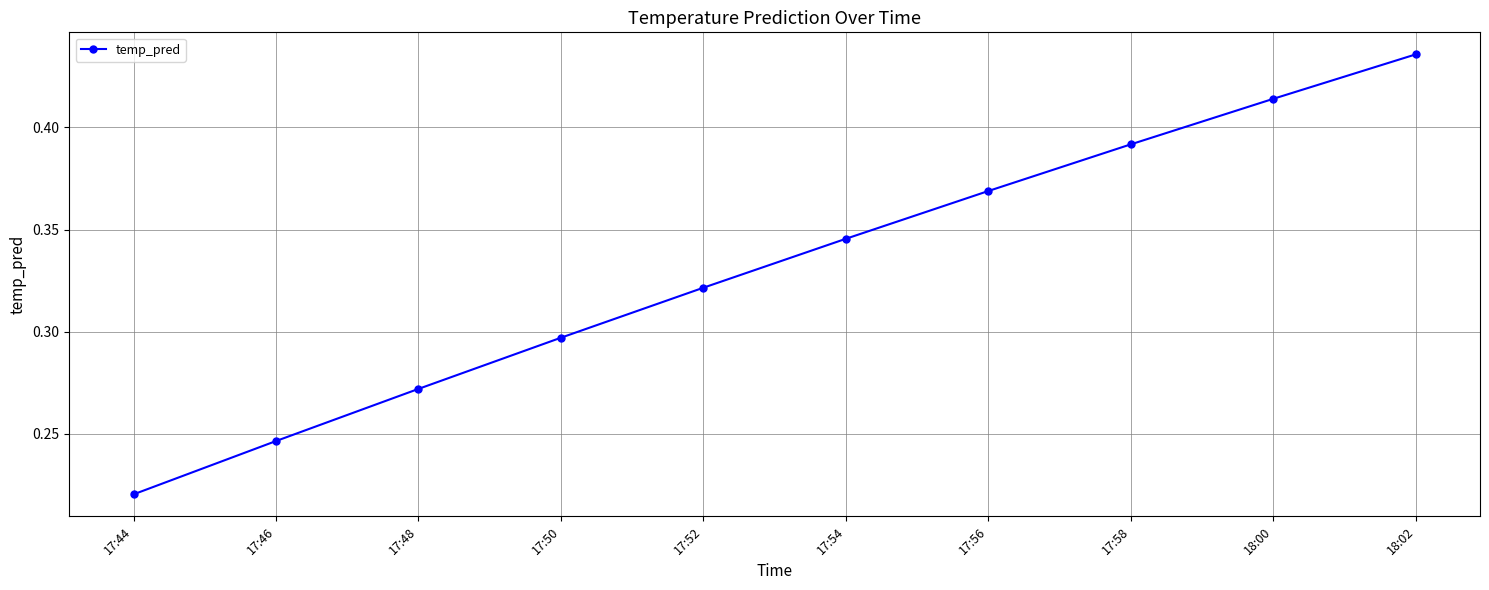

What is the sum of all values?

3.3